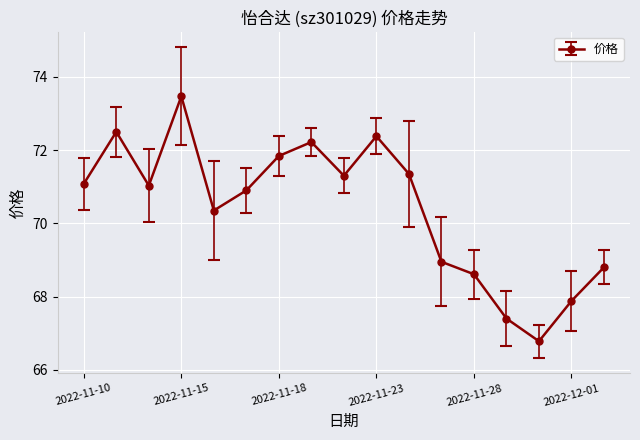

True or false: there are more than 1 points higher than both neighbors.

True